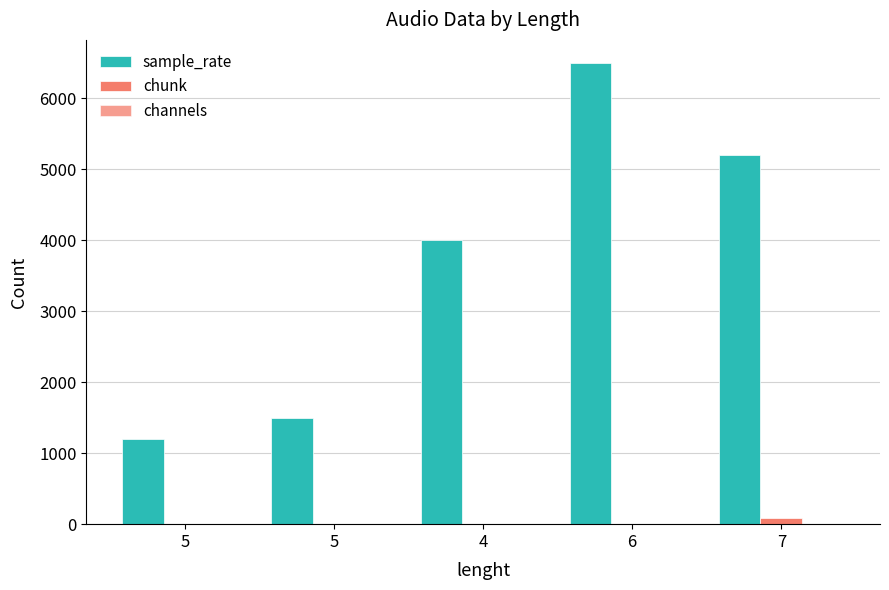

How many distinct data groups are displayed?

3